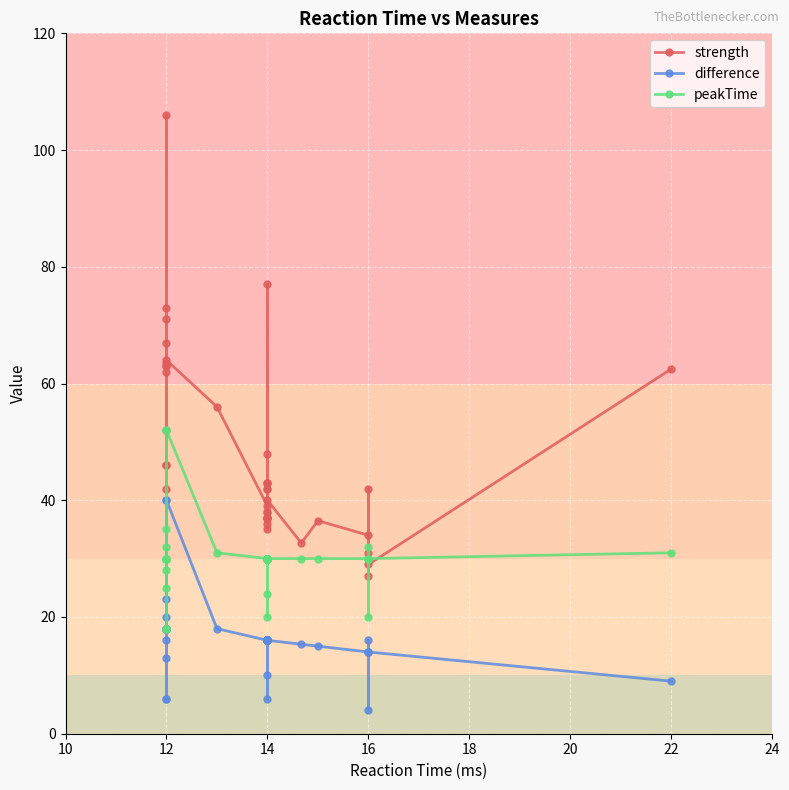

How many data points does each series have?

40